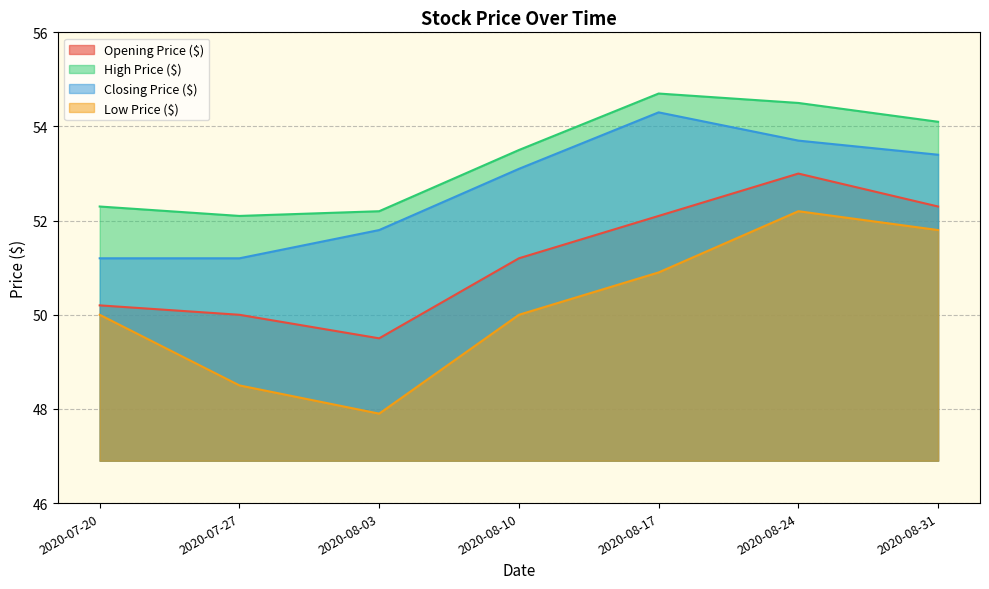

What are all the series names shown in the legend?

Opening Price ($), High Price ($), Closing Price ($), Low Price ($)